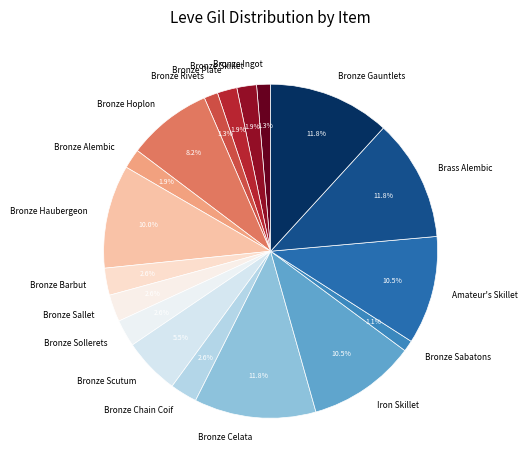

How many segments does this pie chart have?

18